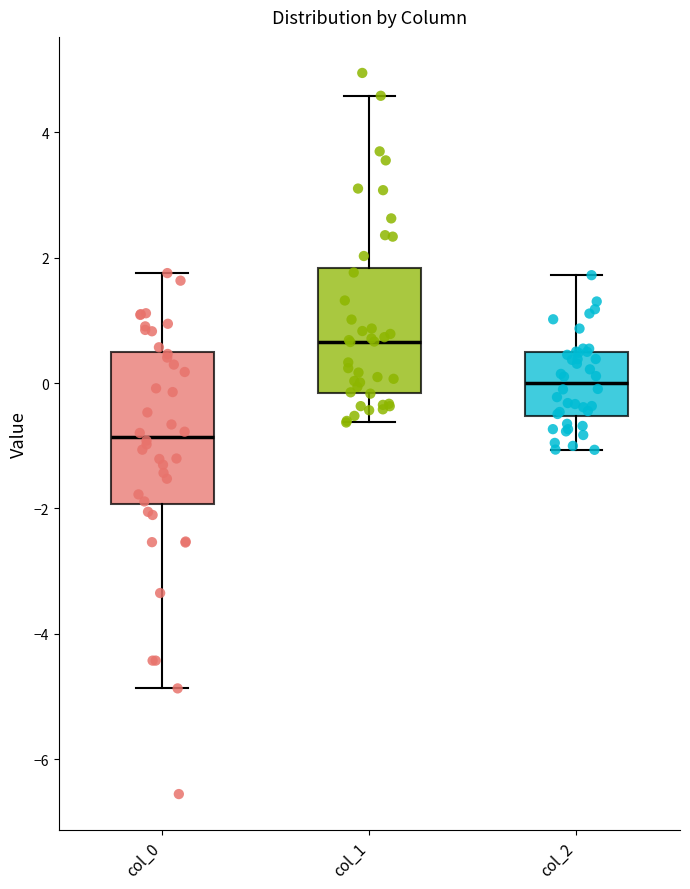

Which box's median line is the highest?

col_1